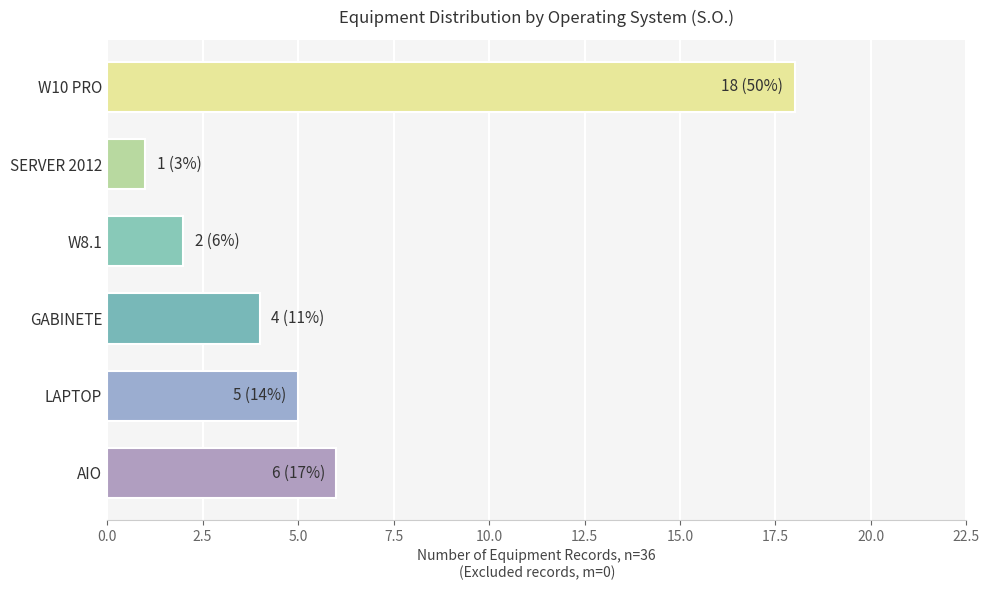

The value at W8.1 is 3. True or false?

False